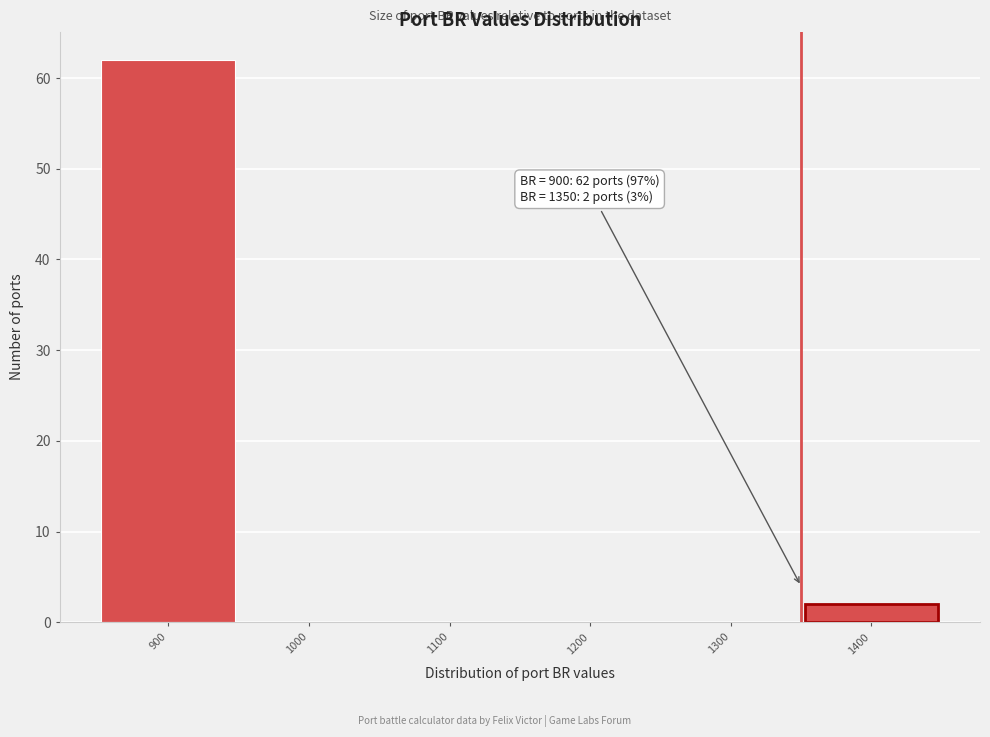

Over which range of the x-axis is the bar tallest?

850 to 950